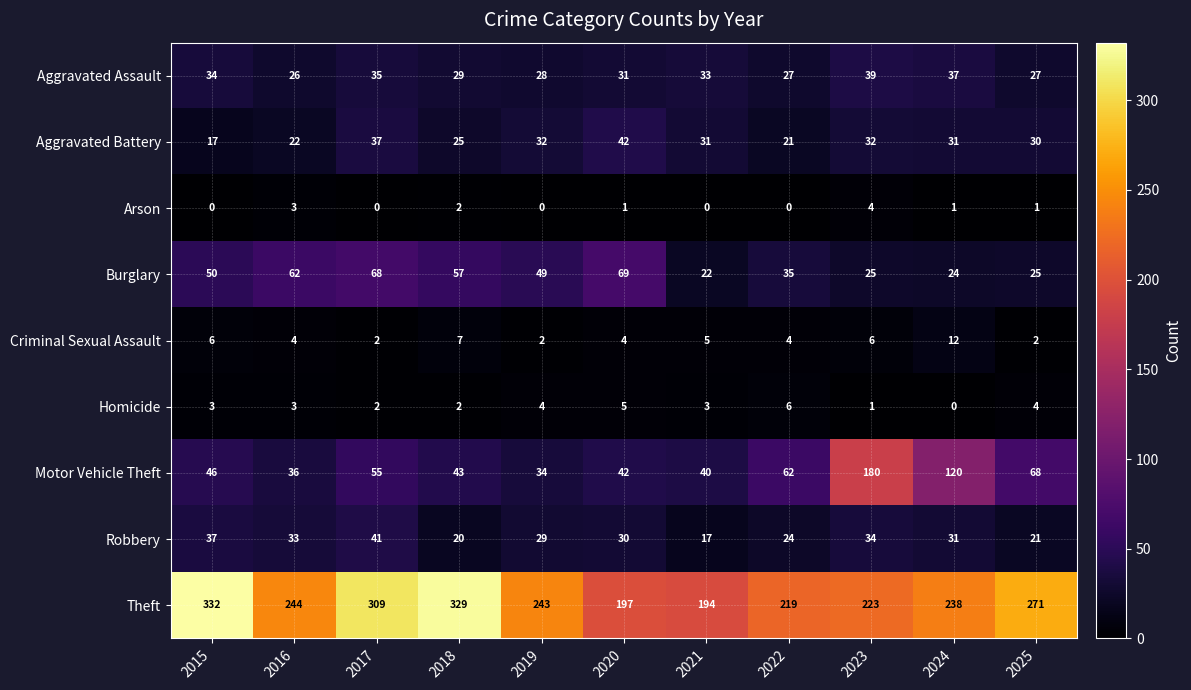

What is the highest value of the Aggravated Assault series?

39